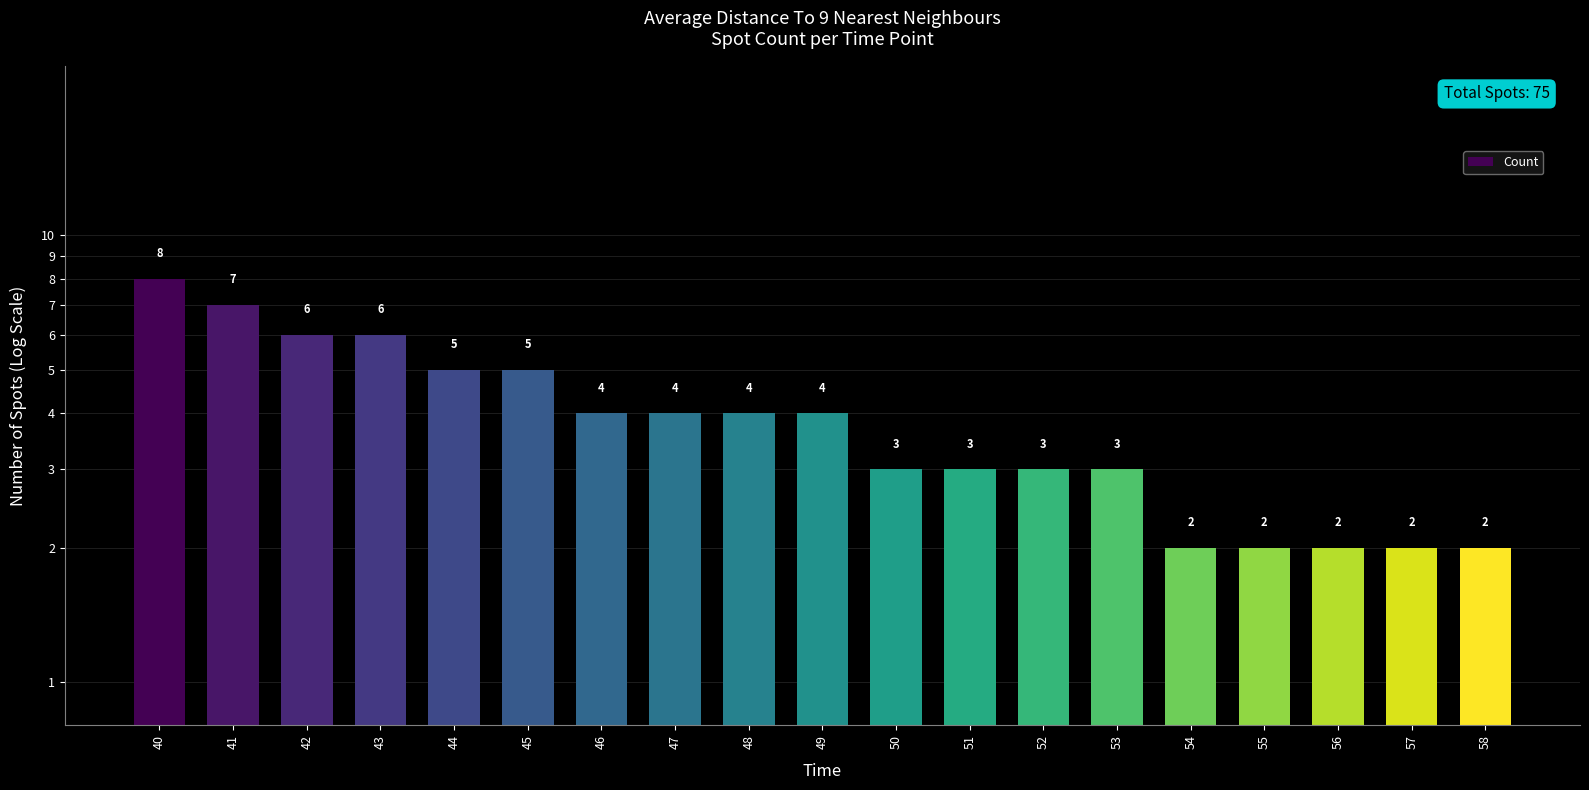

What is the approximate value at 54?

2